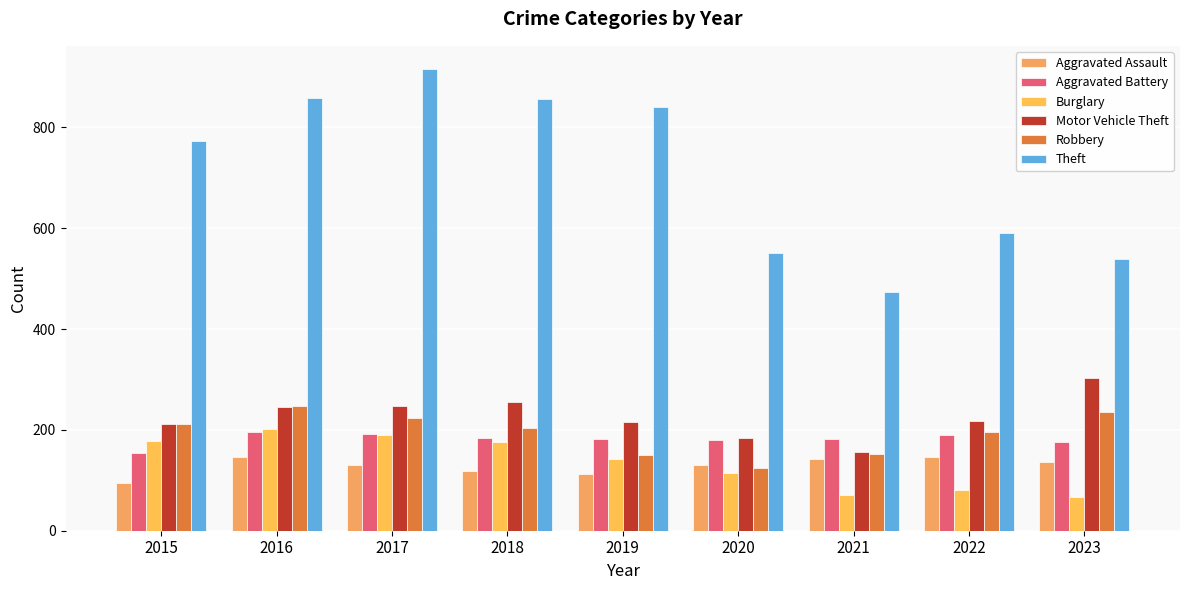

Reading left to right, what are all the values shown in this chart?

Aggravated Assault: 2015=95	2016=146	2017=131	2018=119	2019=113	2020=131	2021=142	2022=146	2023=136
Aggravated Battery: 2015=154	2016=196	2017=191	2018=183	2019=182	2020=180	2021=182	2022=190	2023=175
Burglary: 2015=178	2016=201	2017=189	2018=176	2019=143	2020=115	2021=71	2022=81	2023=66
Motor Vehicle Theft: 2015=211	2016=245	2017=247	2018=256	2019=216	2020=184	2021=156	2022=218	2023=302
Robbery: 2015=212	2016=247	2017=224	2018=204	2019=150	2020=124	2021=153	2022=196	2023=235
Theft: 2015=774	2016=858	2017=916	2018=856	2019=841	2020=550	2021=474	2022=590	2023=539